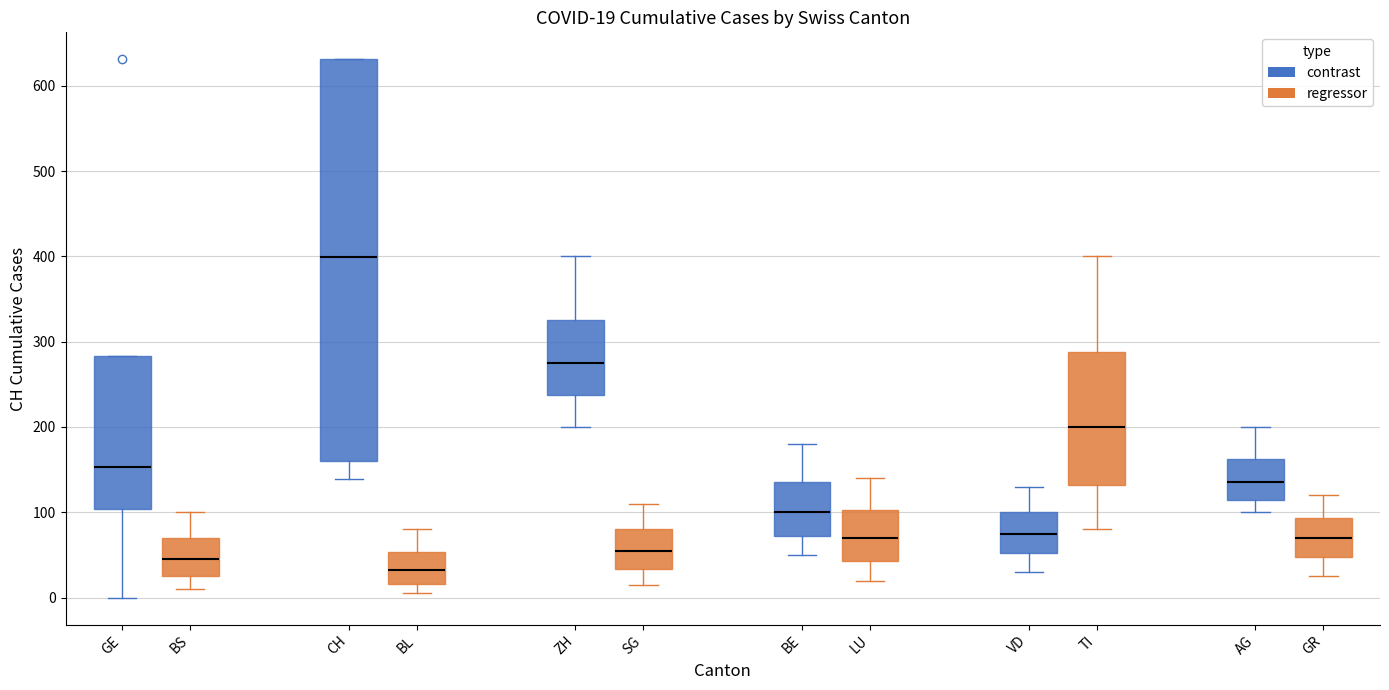

Comparing the boxes themselves (not the whiskers), which one is the tallest?

CH (contrast)